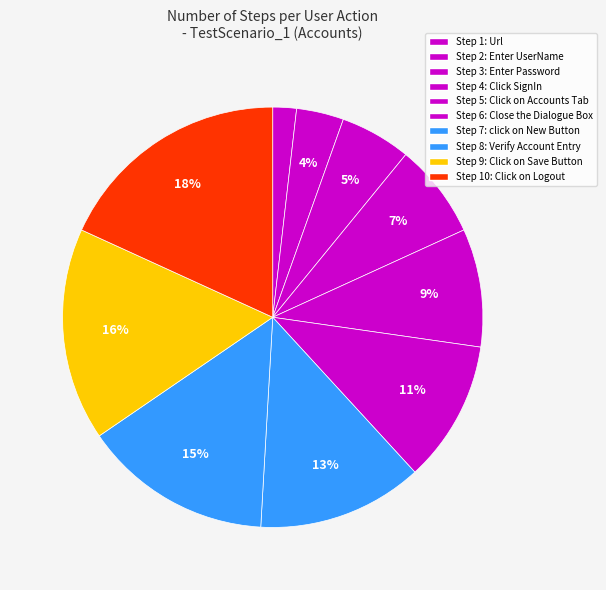

How many segments does this pie chart have?

10